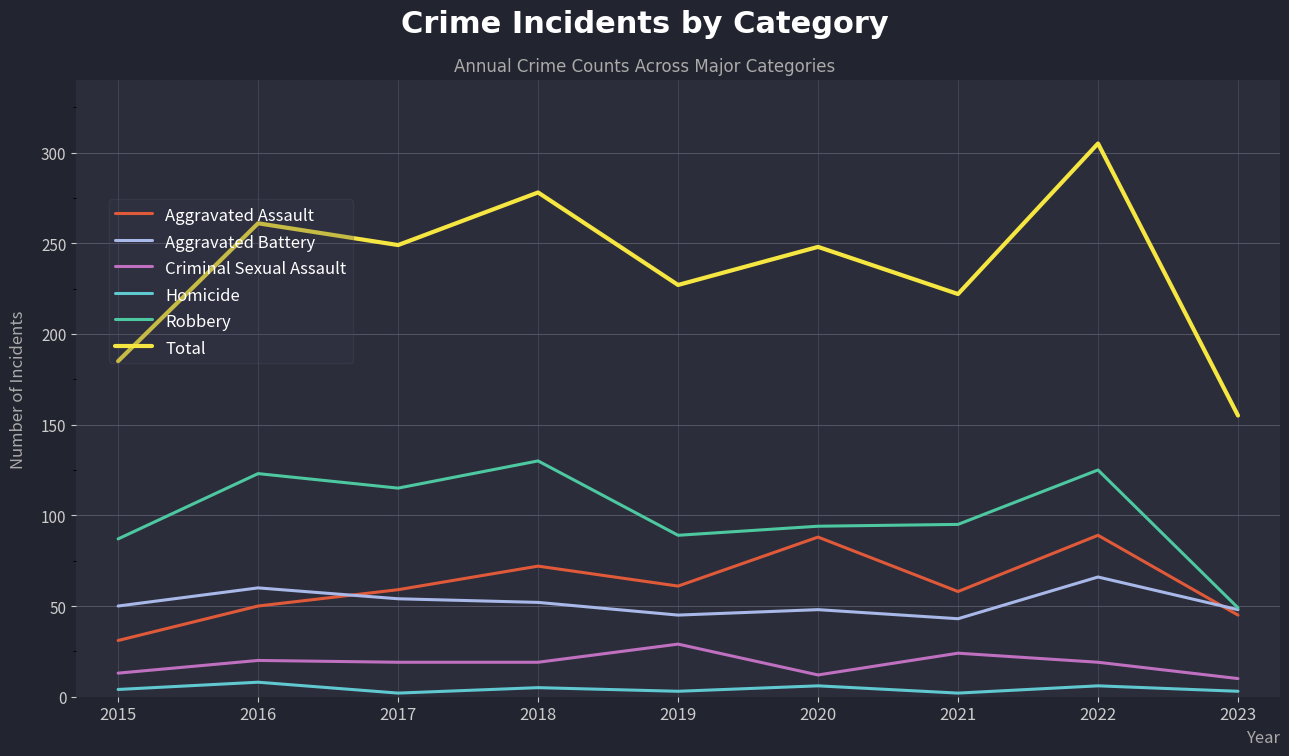

Is it true that Total equals 227 at 2019?

True